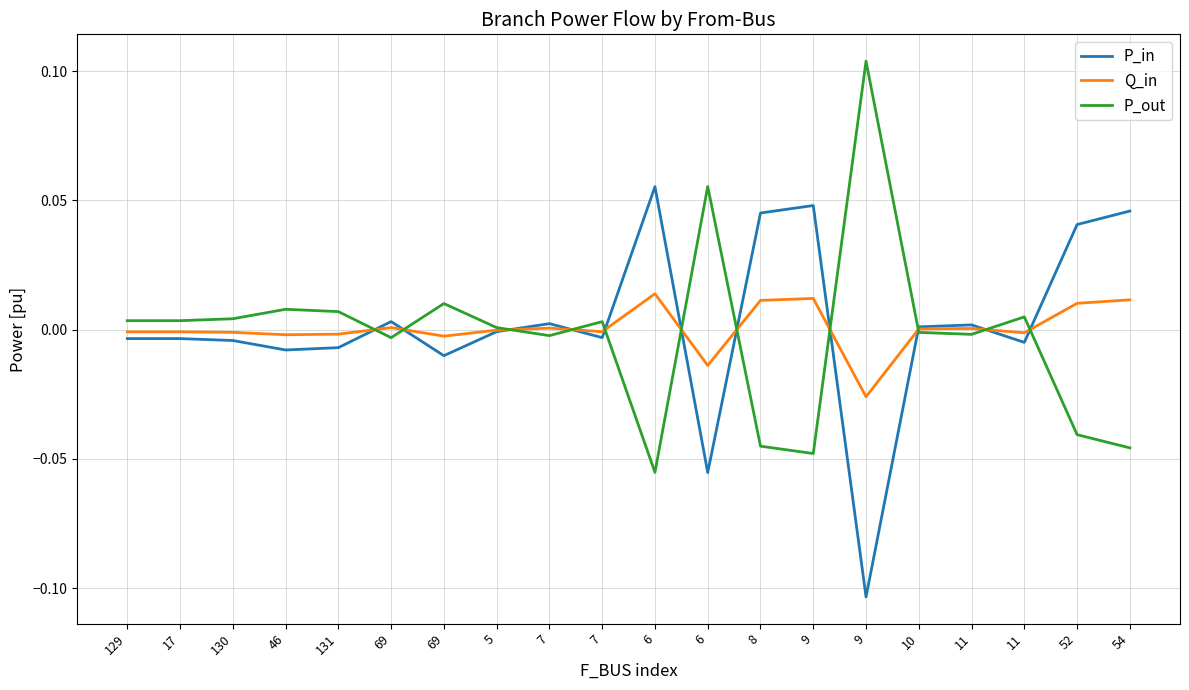

What is the label of the 8th point from the left?

5